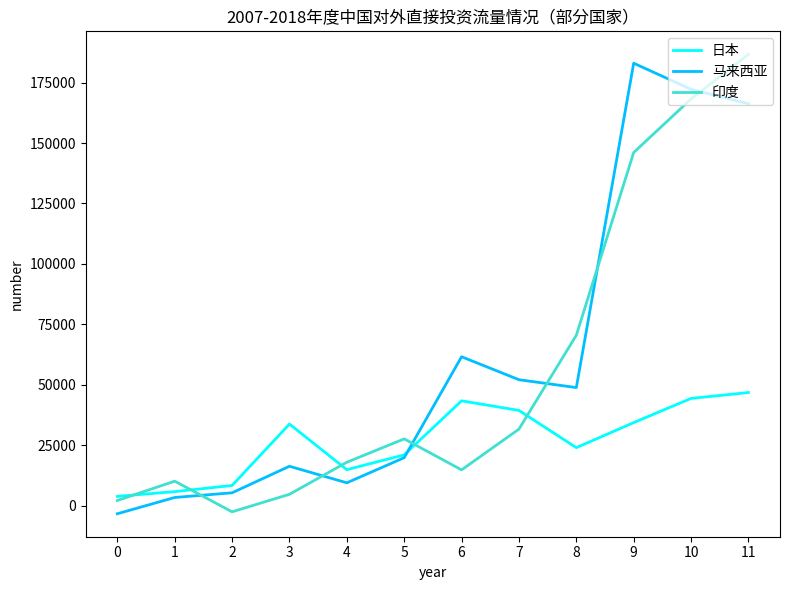

The 日本 series shows 12391 at 7. True or false?

False